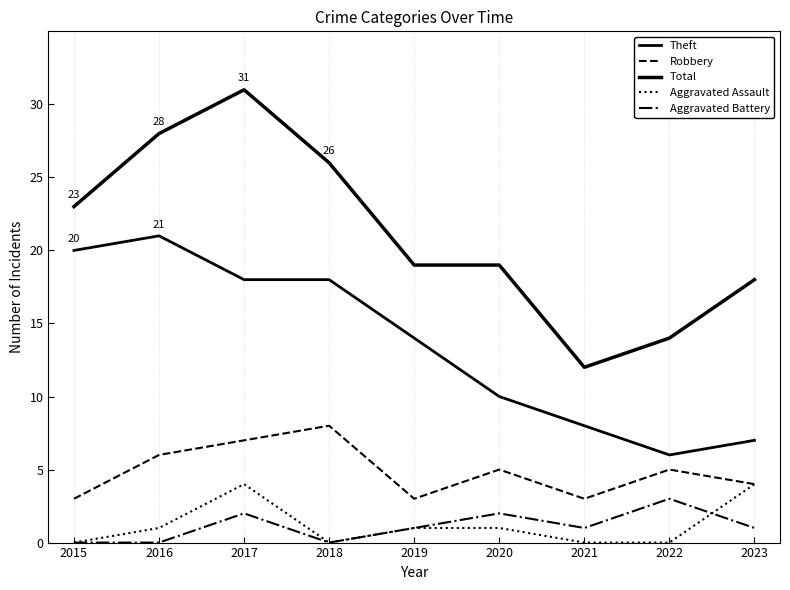

Does the chart have visible grid lines?

No